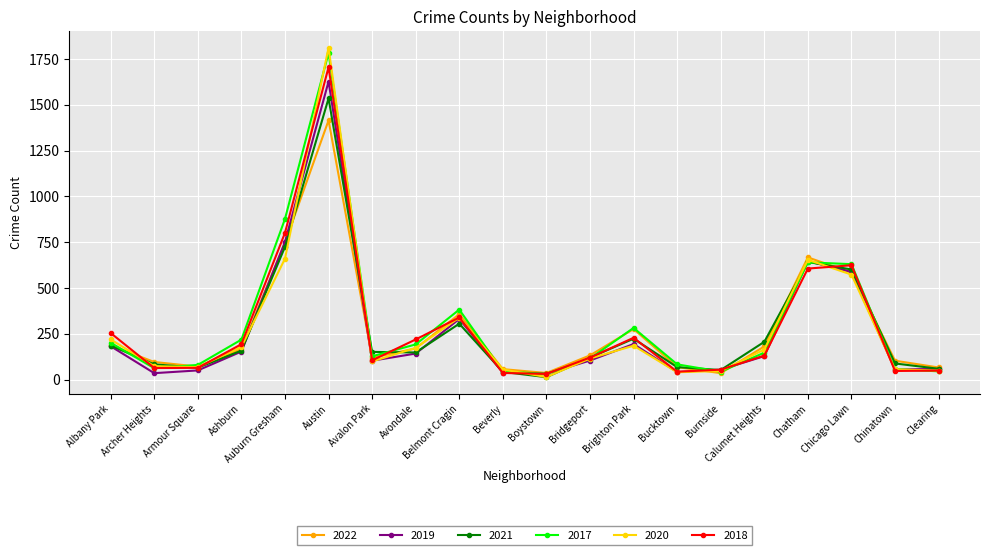

How many data points in 2017 are less than 147?

10